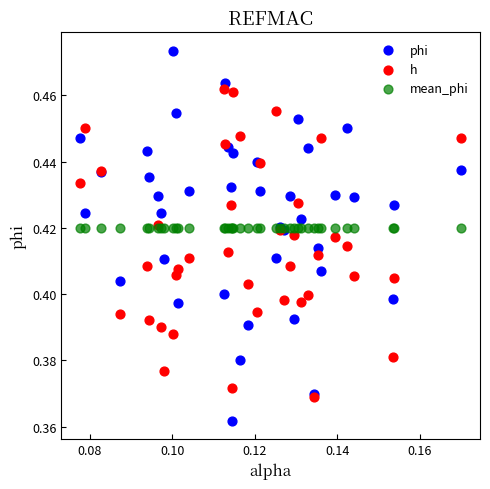

Which series contains the highest Y value?

phi